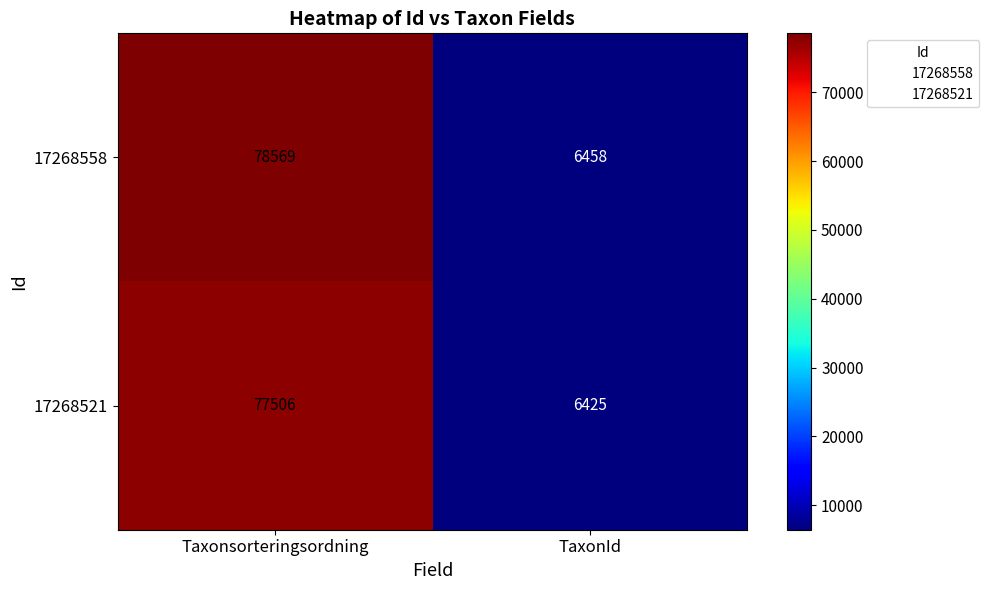

List the series in order of their overall mean, highest first.

17268558, 17268521